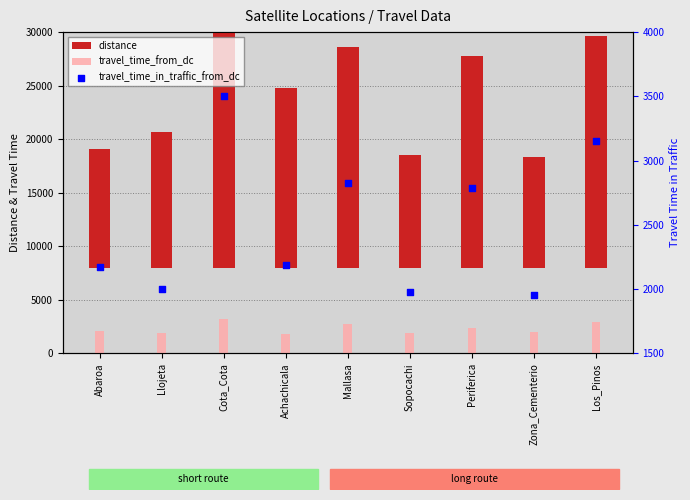

Which series reaches the maximum Y coordinate?

distance